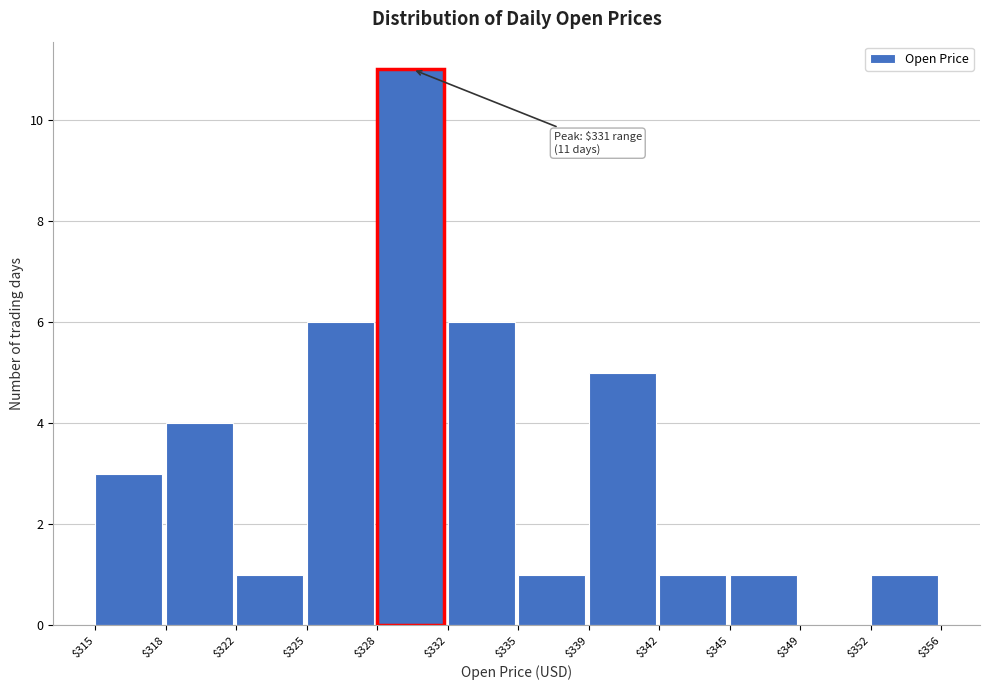

The value at $335 is 0. True or false?

False